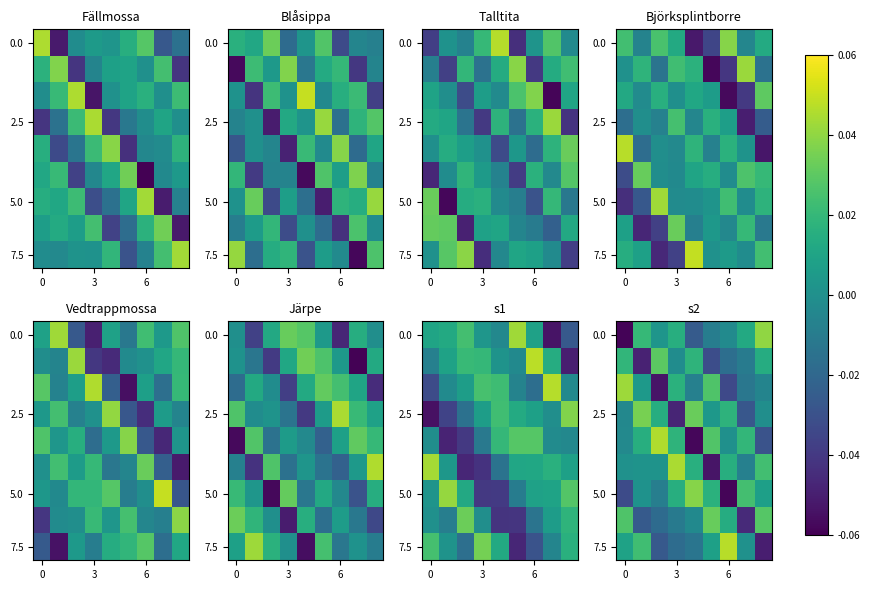

Count the number of categories in the chart.

9